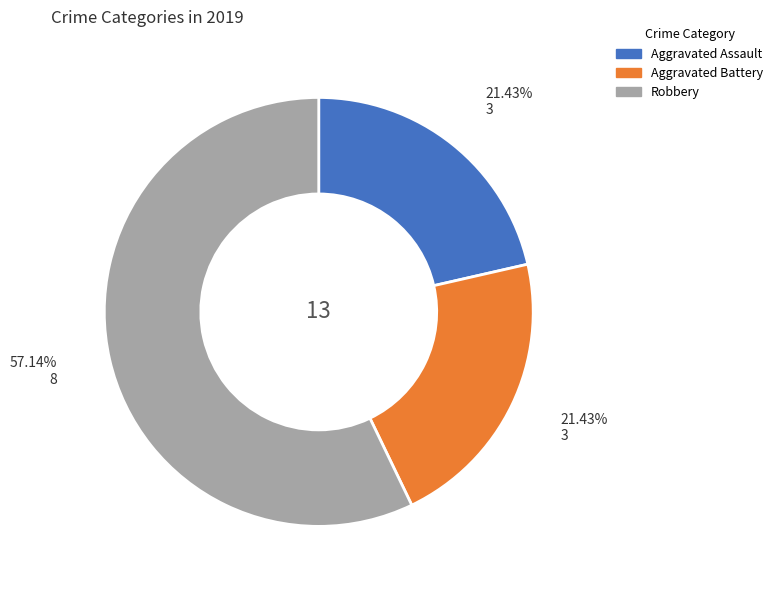

What is the largest slice in the pie chart?

Robbery